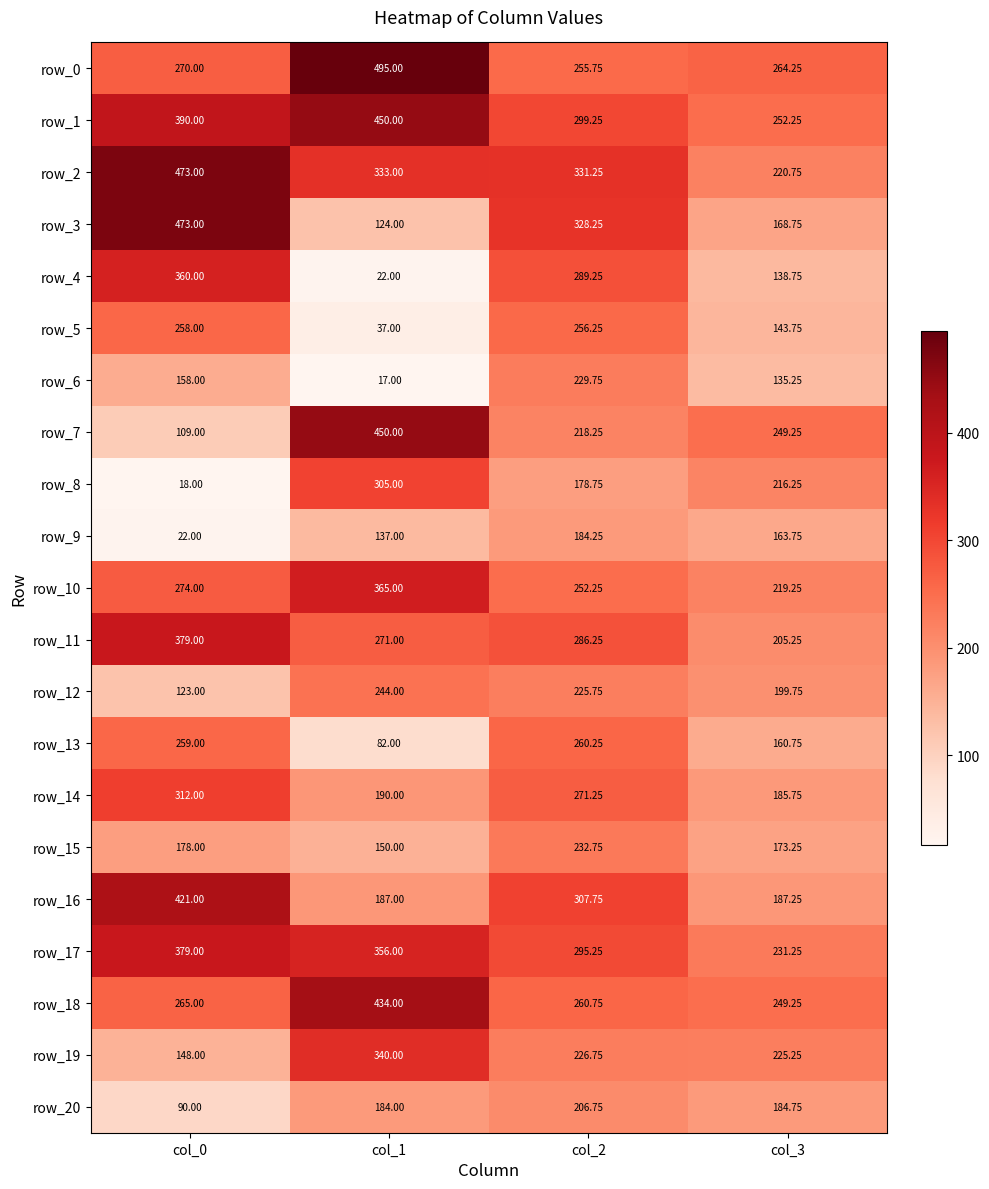

At which category is the sum across all series the highest?

col_2